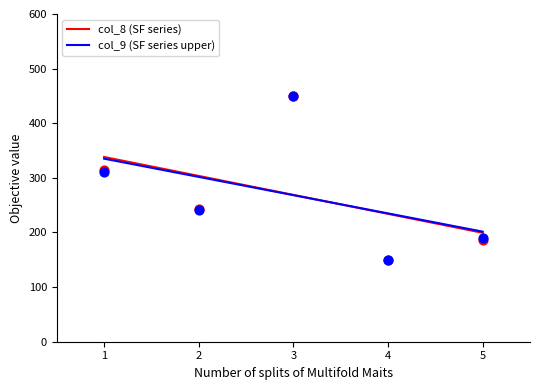

Which series has the largest total across all categories?

col_8 (SF series)